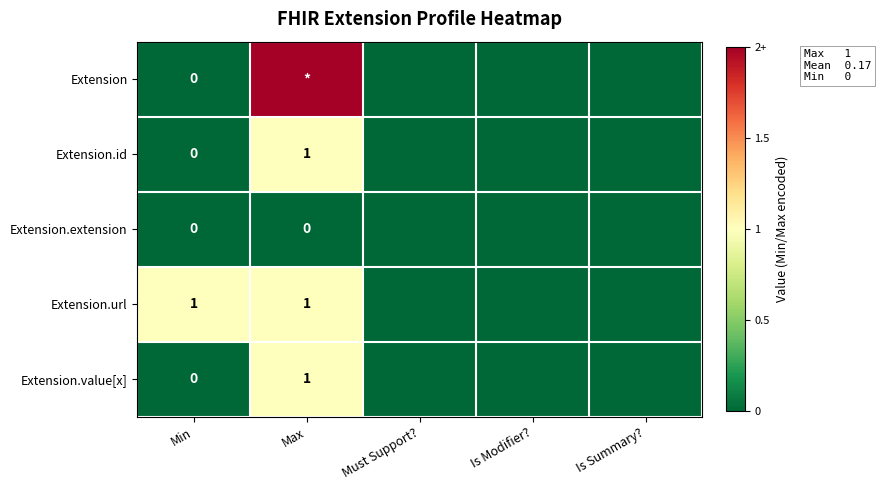

What is the spread (max minus min) of values at Min?

1